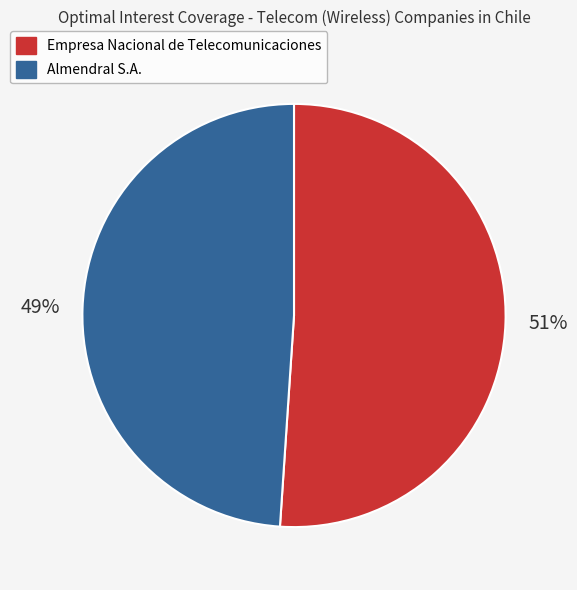

To the nearest percent, what is the difference between the Empresa Nacional de Telecomunicaciones and Almendral S.A. slice percentages?

2%